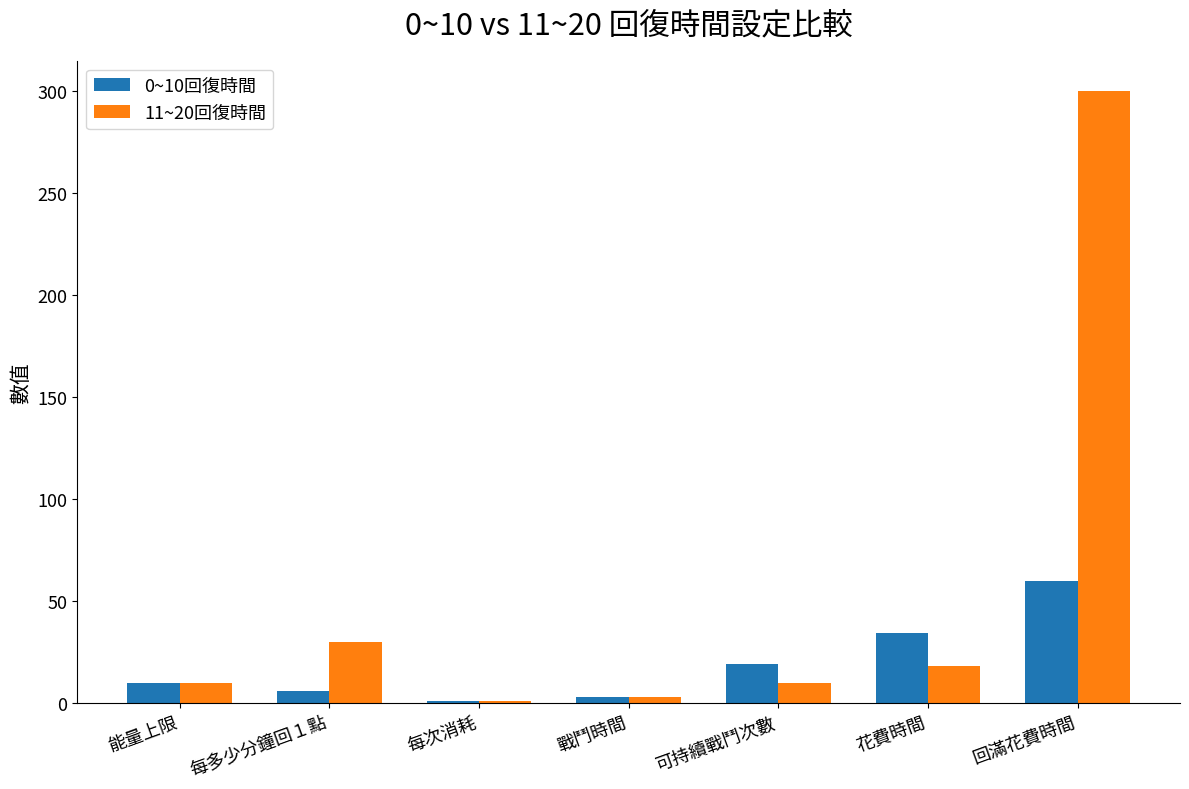

What is the value of the 11~20回復時間 bar at the 2nd from the left?

30.0